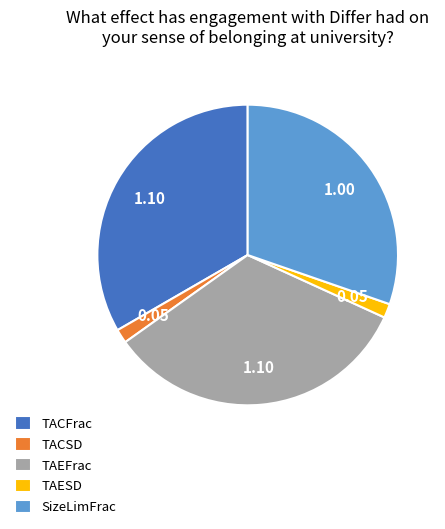

How many slices are in this pie chart?

5